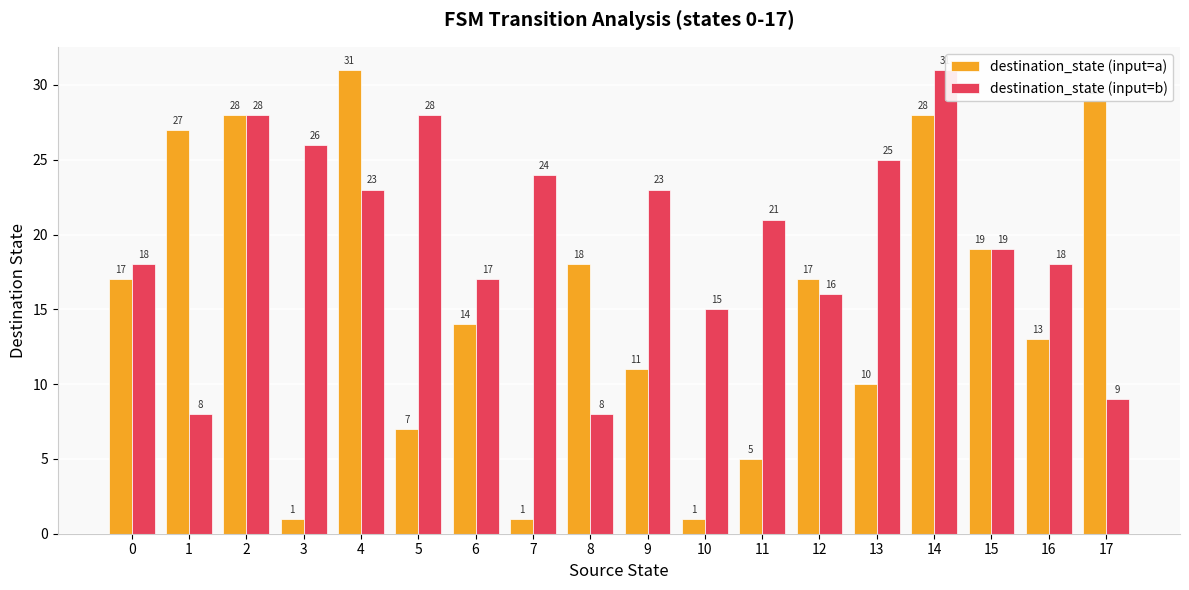

How many bars are there in total?

36